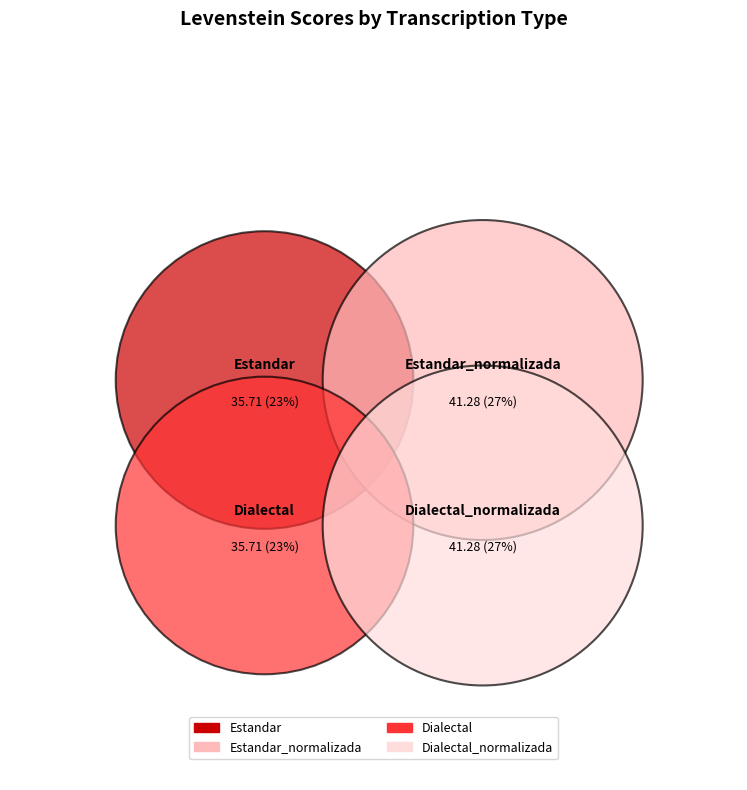

Rank the categories by value from highest to lowest.

Estandar_normalizada, Dialectal_normalizada, Estandar, Dialectal